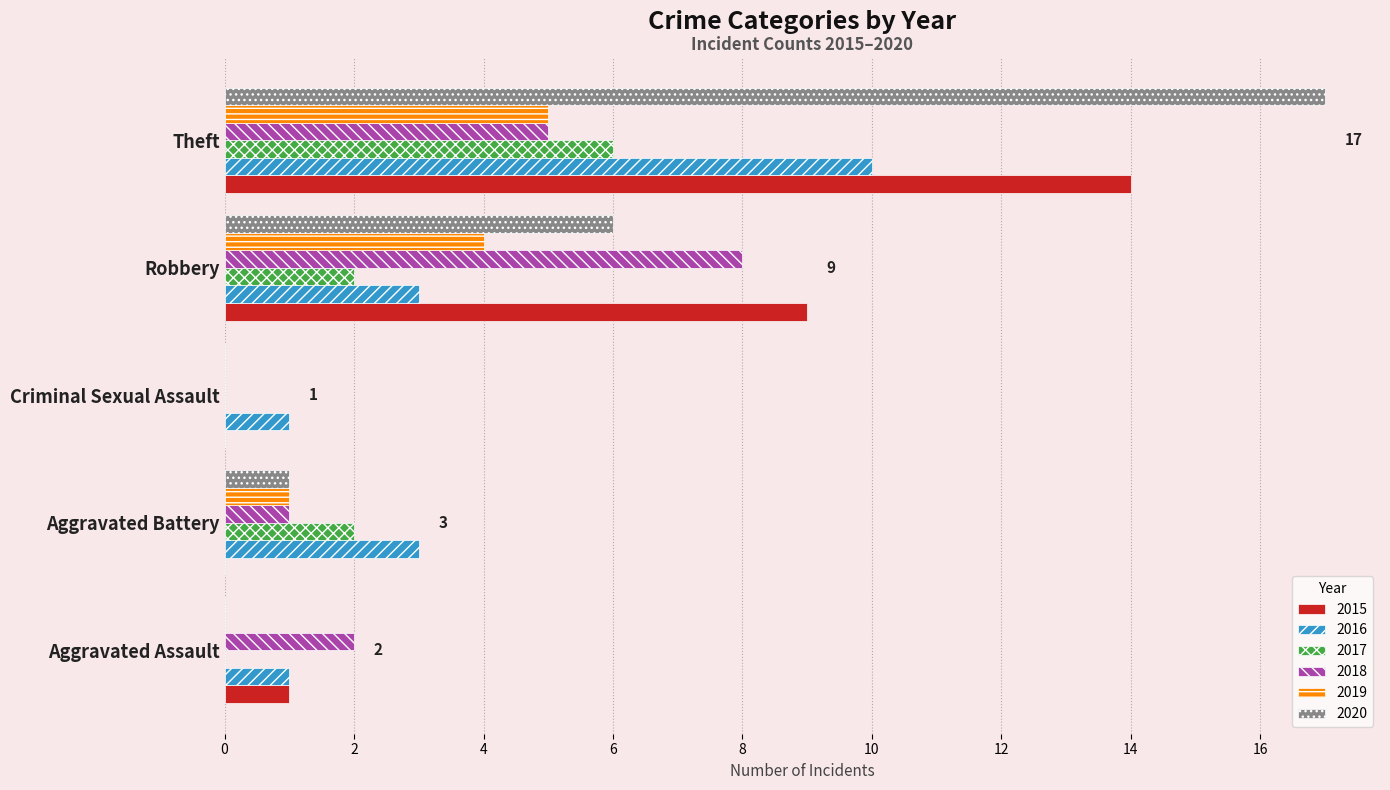

What is the approximate value of 2016 at Aggravated Battery?

3